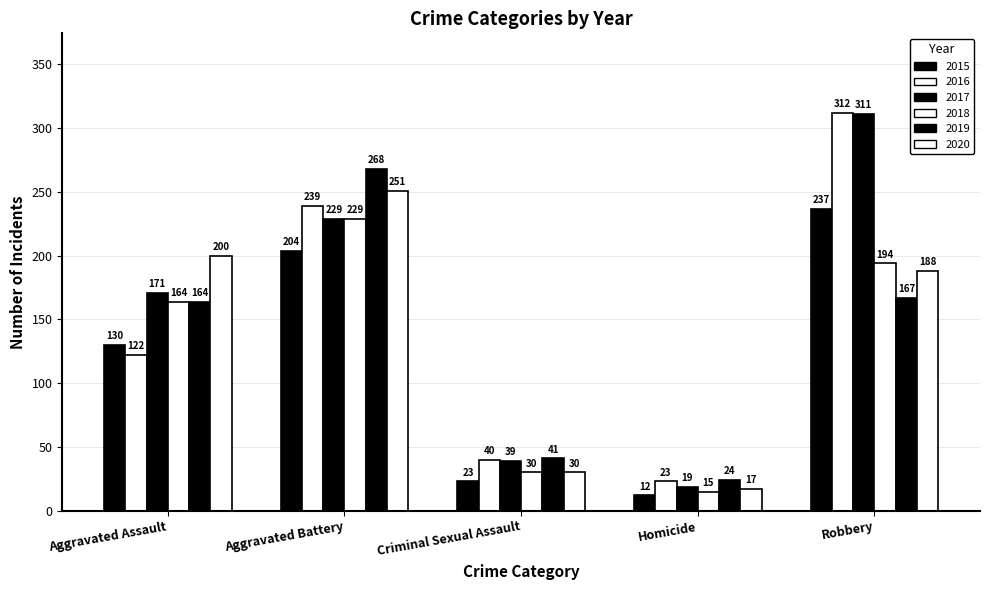

The 2017 series shows 234 at Aggravated Assault. True or false?

False